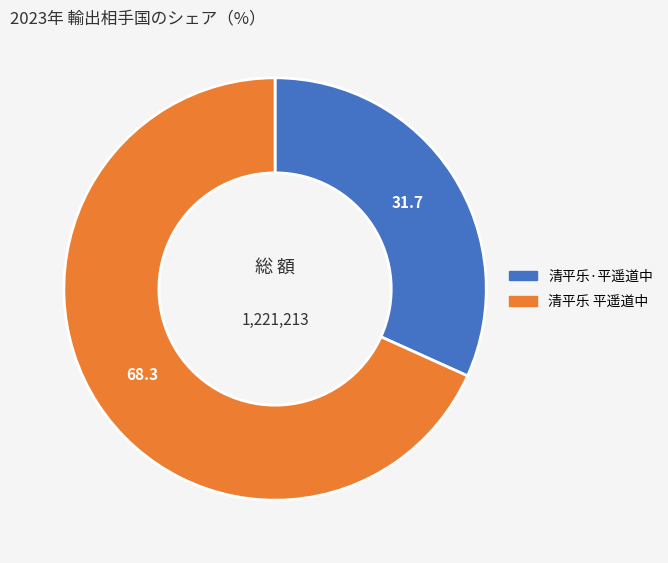

Which has a higher value, 清平乐·平遥道中 or 清平乐 平遥道中?

清平乐 平遥道中